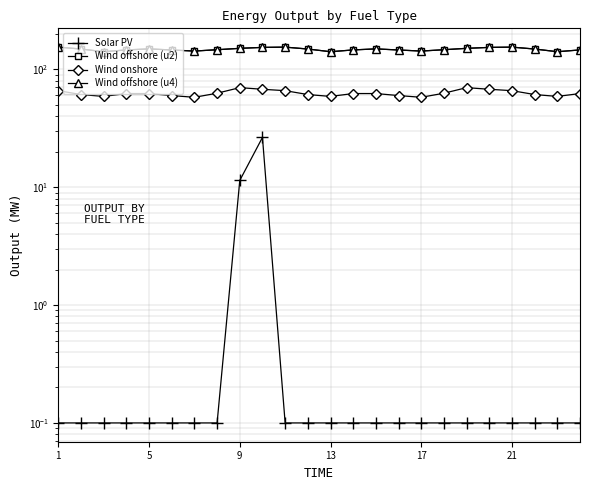

What is the lowest value of the Wind onshore series?

57.8